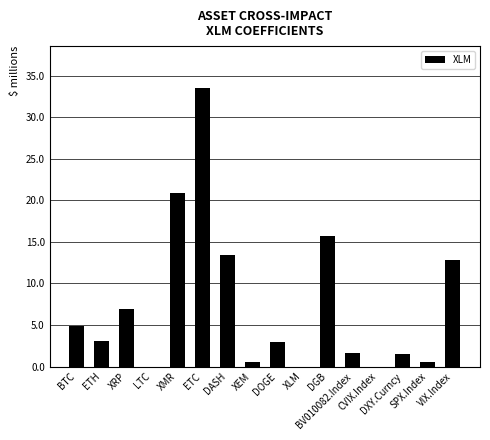

What is the greatest value displayed?

33.5